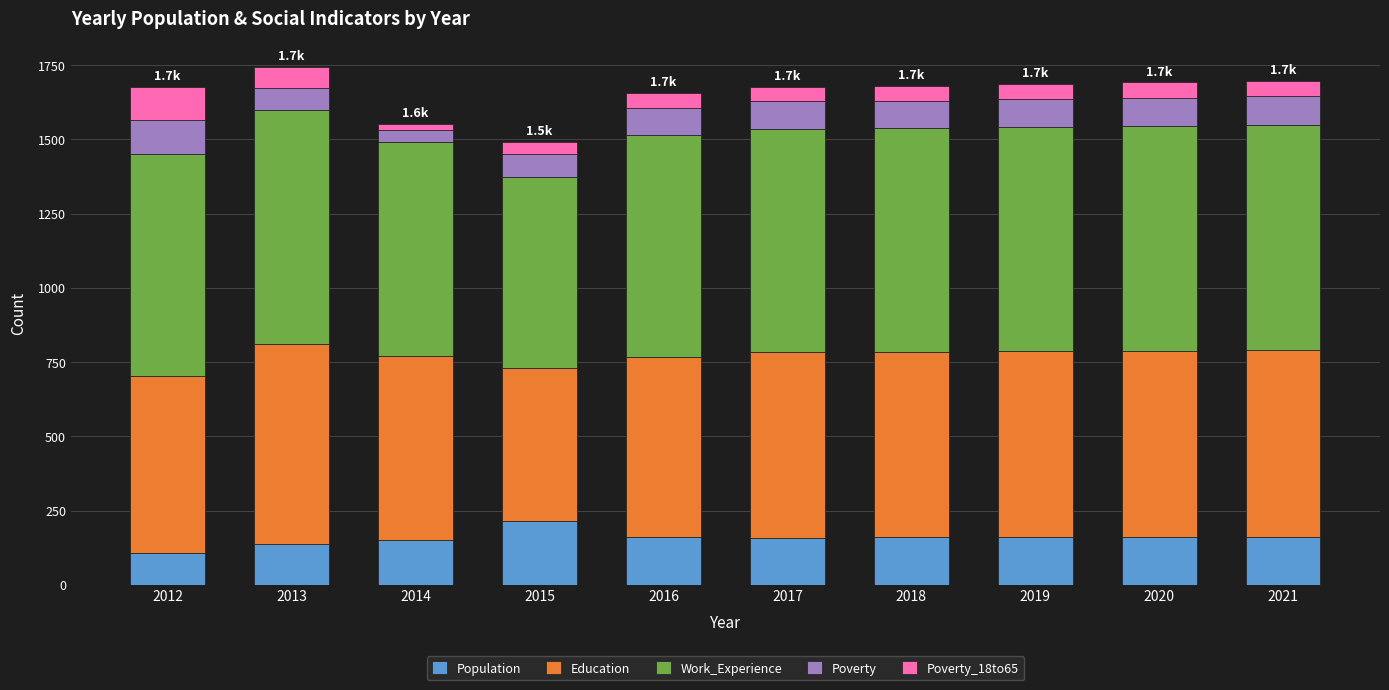

How many bars are there in total?

10